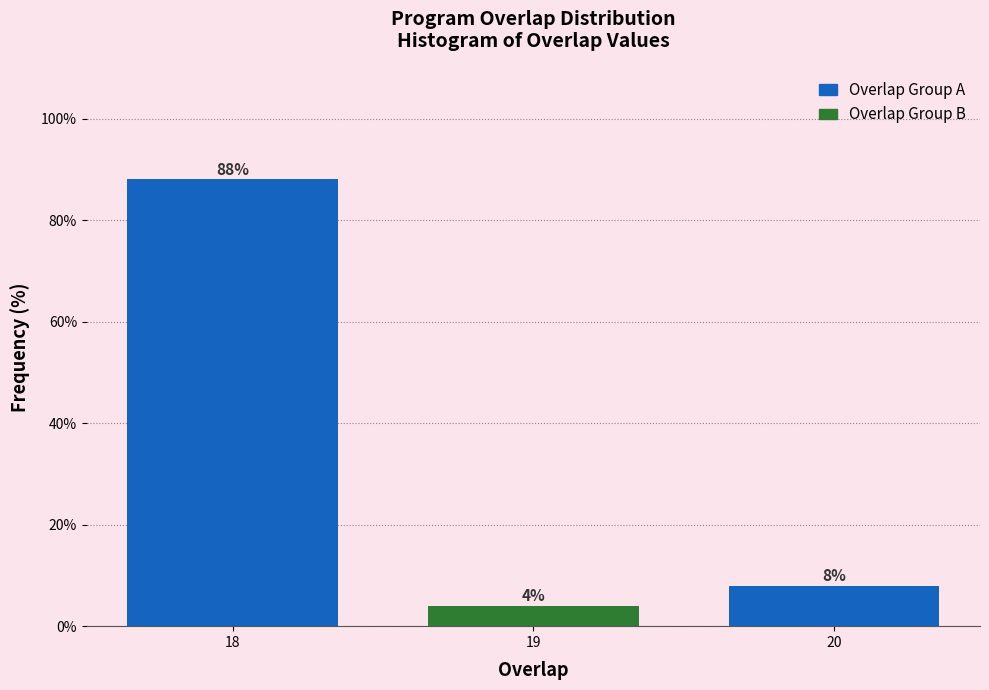

Reading left to right, transcribe all the data shown in this chart.

18=88	19=4	20=8